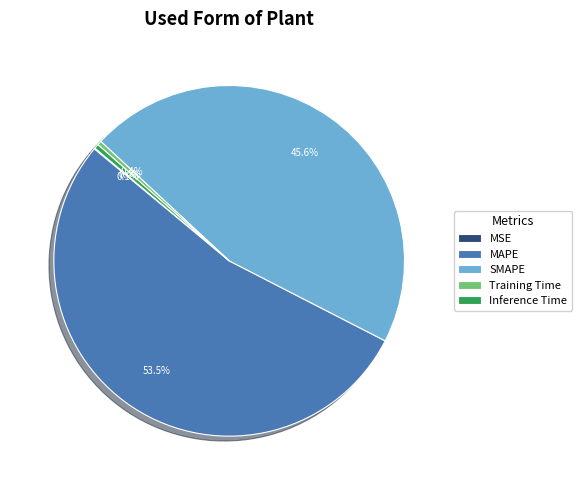

To the nearest percent, what is the difference between the Training Time and SMAPE slice percentages?

45%